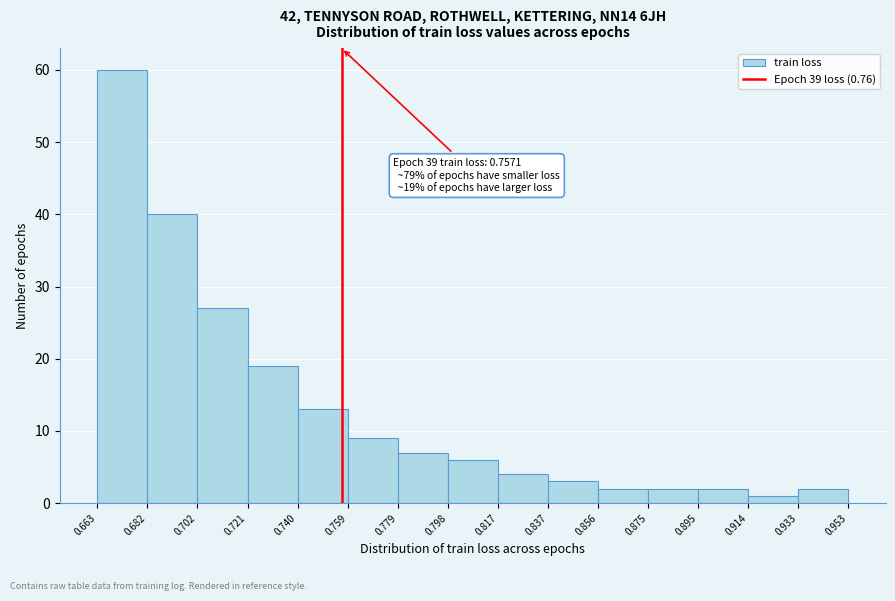

Which range on the x-axis has the tallest bar?

0.663 to 0.682